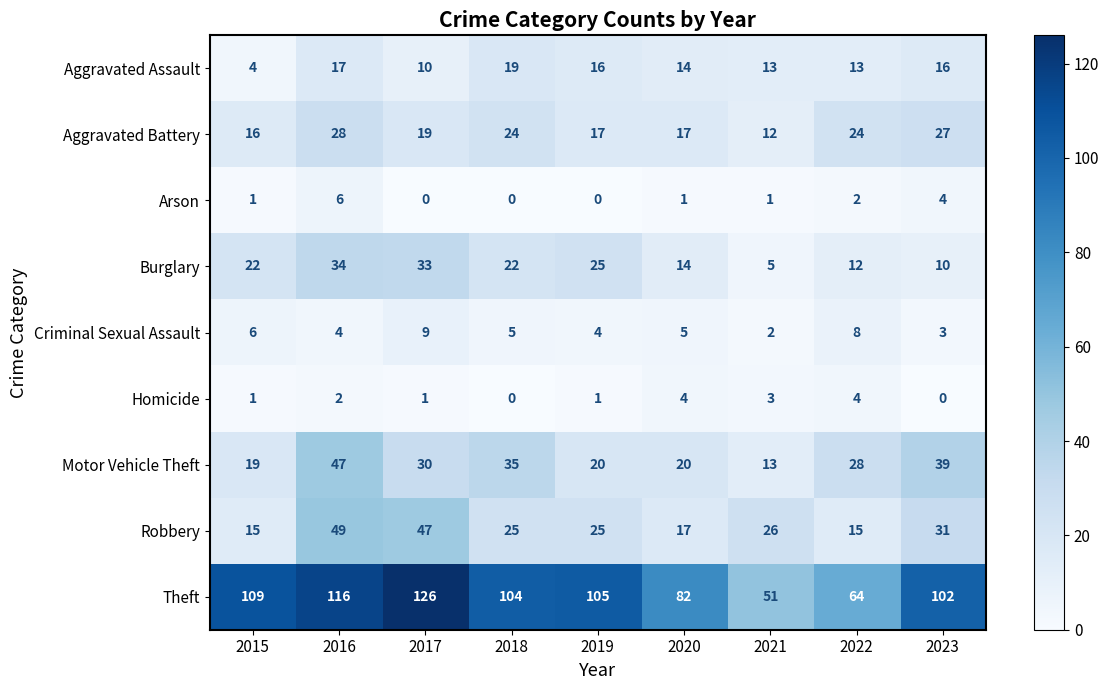

At how many categories does at least one series exceed 77?

7